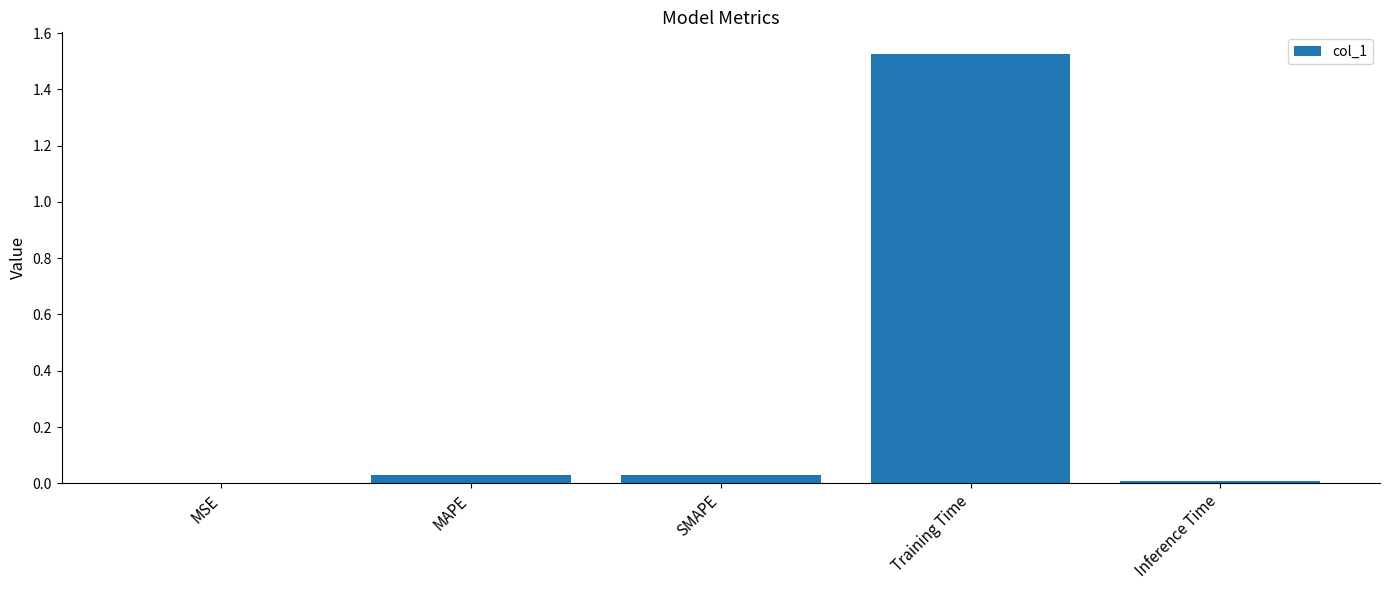

Which has a higher value, Training Time or MAPE?

Training Time